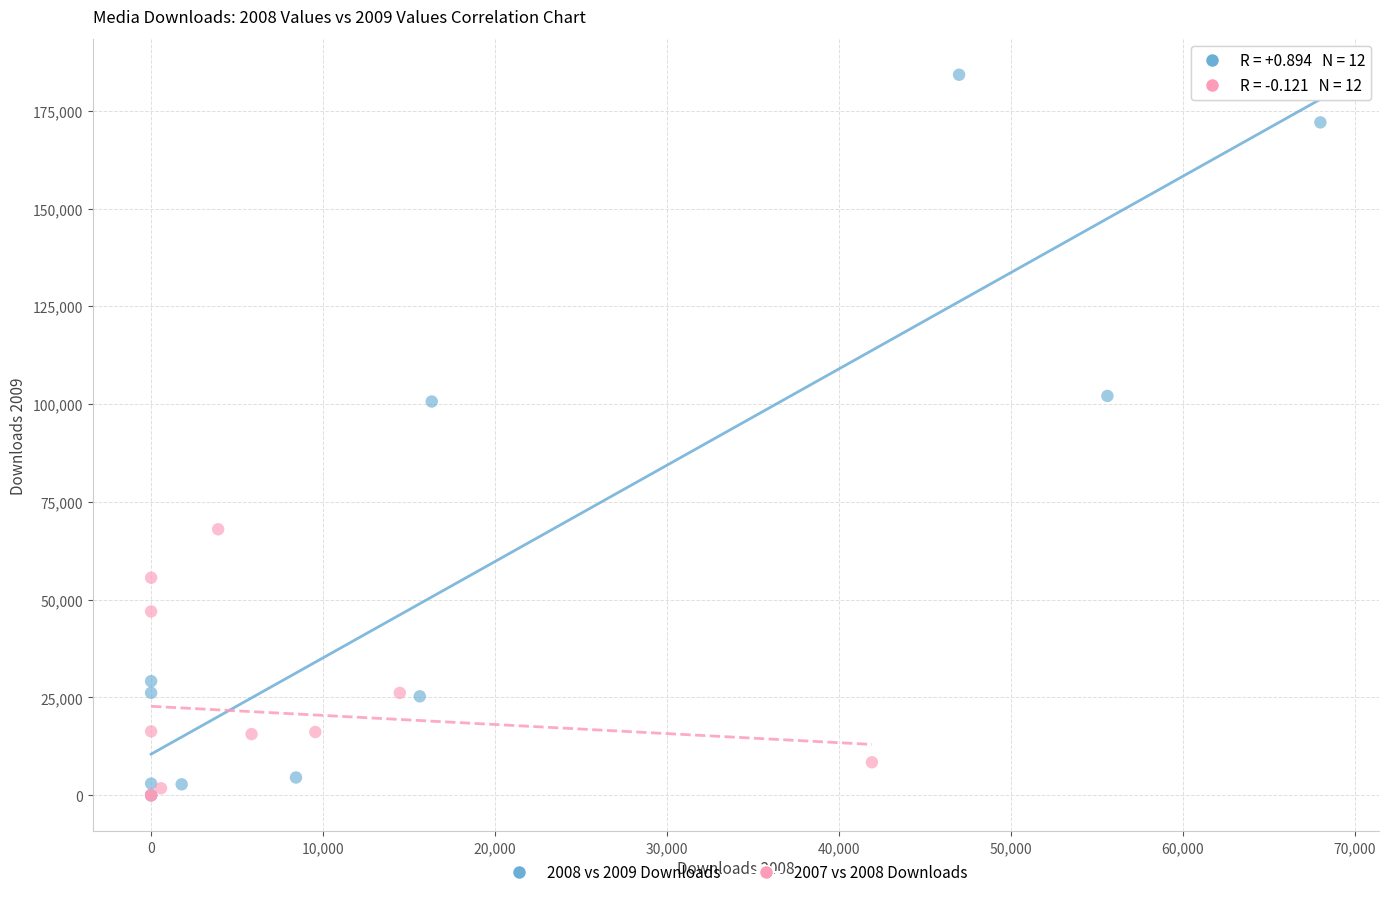

Which series contains the highest Y value?

2008 vs 2009 Downloads